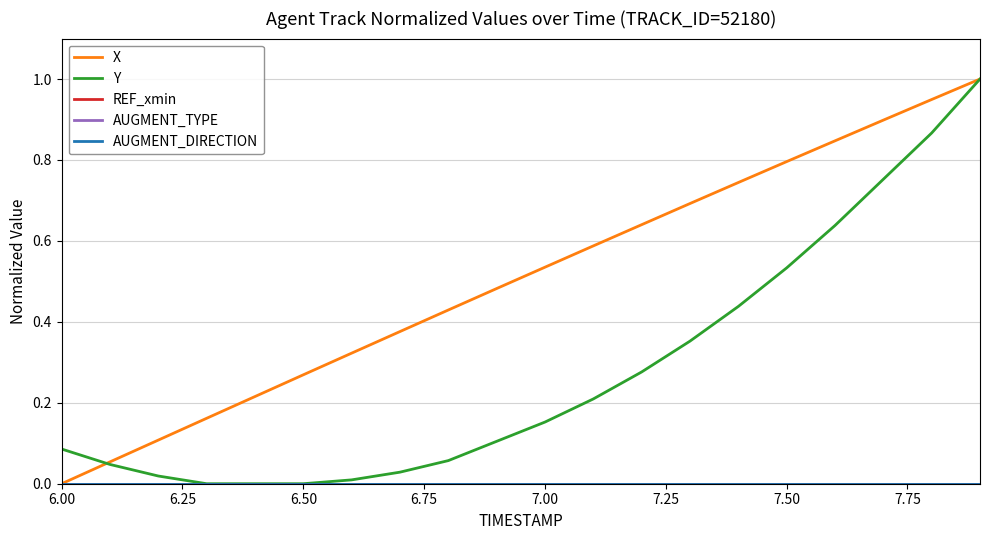

Does the chart display data point markers on the line(s)?

No